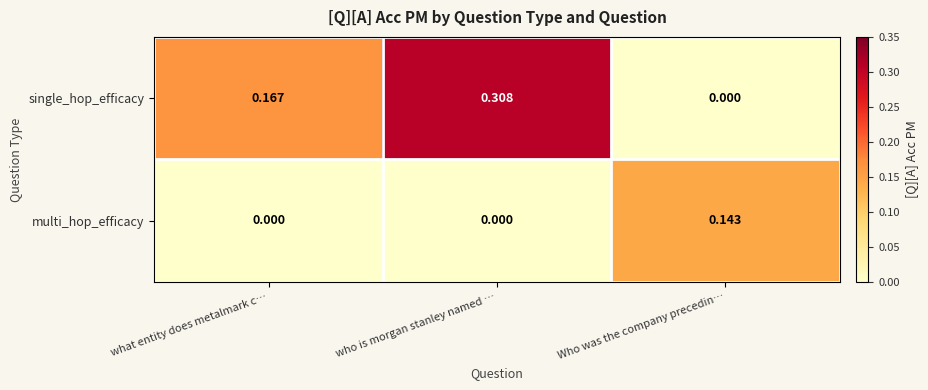

At which category is the sum across all series the highest?

who is morgan stanley named …